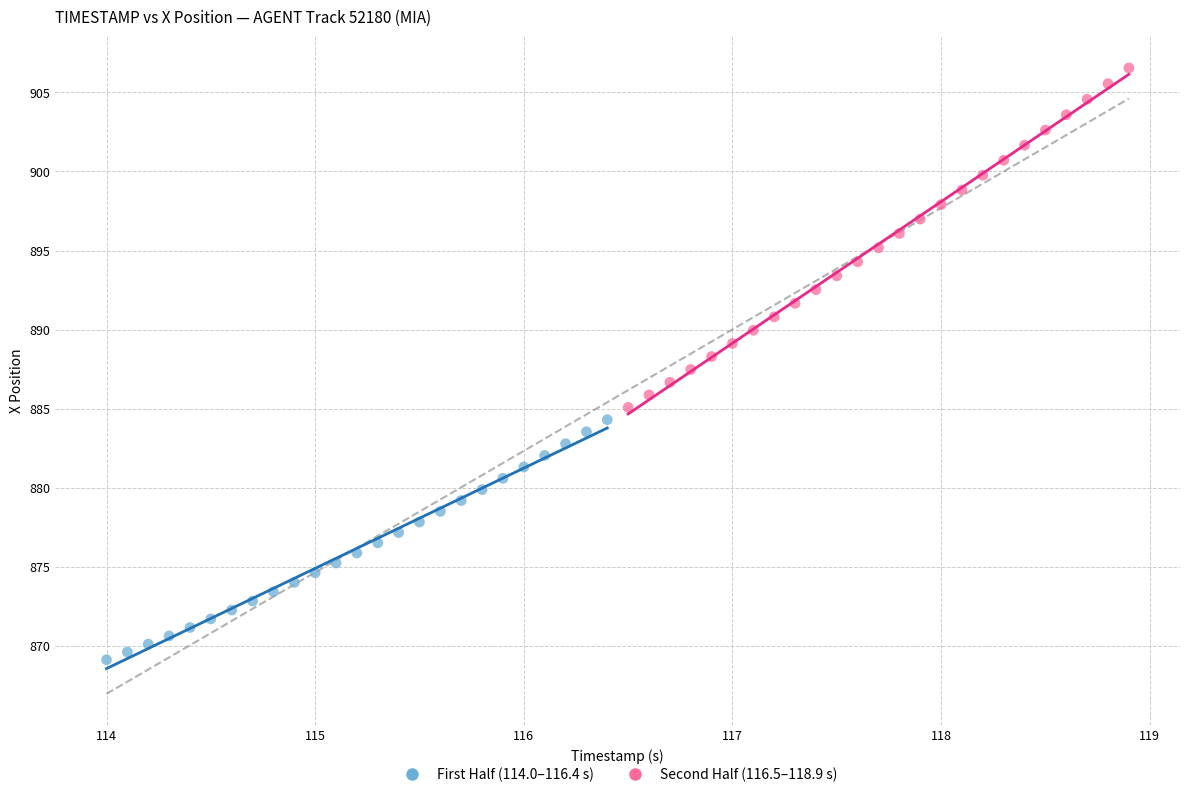

Which series has the largest Y range (max minus min)?

Second Half (116.5–118.9 s)